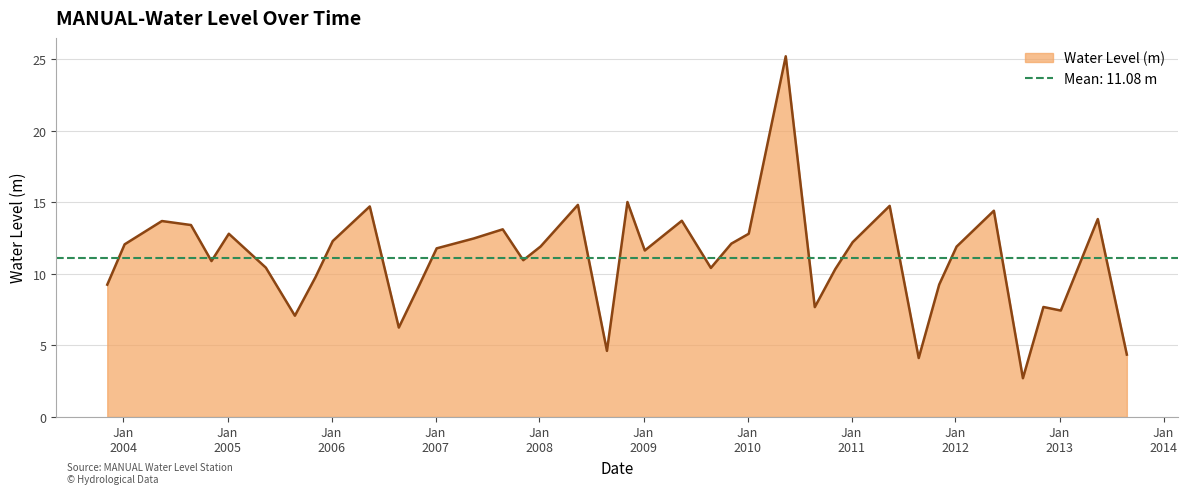

How many interior local valleys (lower than both neighbors) does the data have?

11